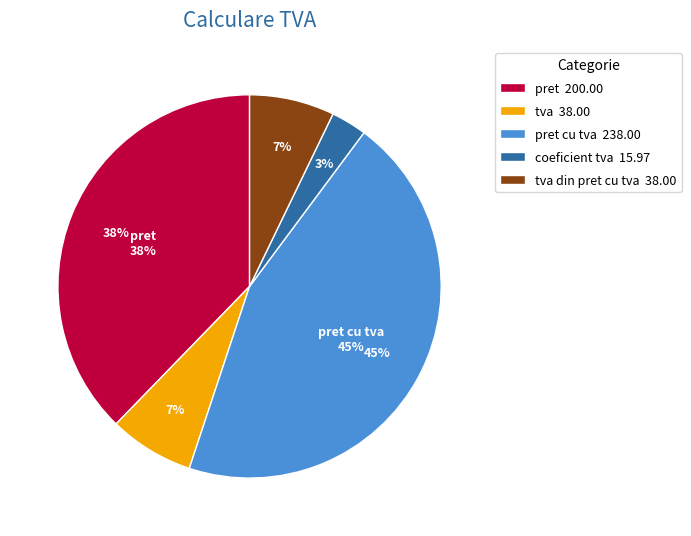

Does any single category account for the majority?

No